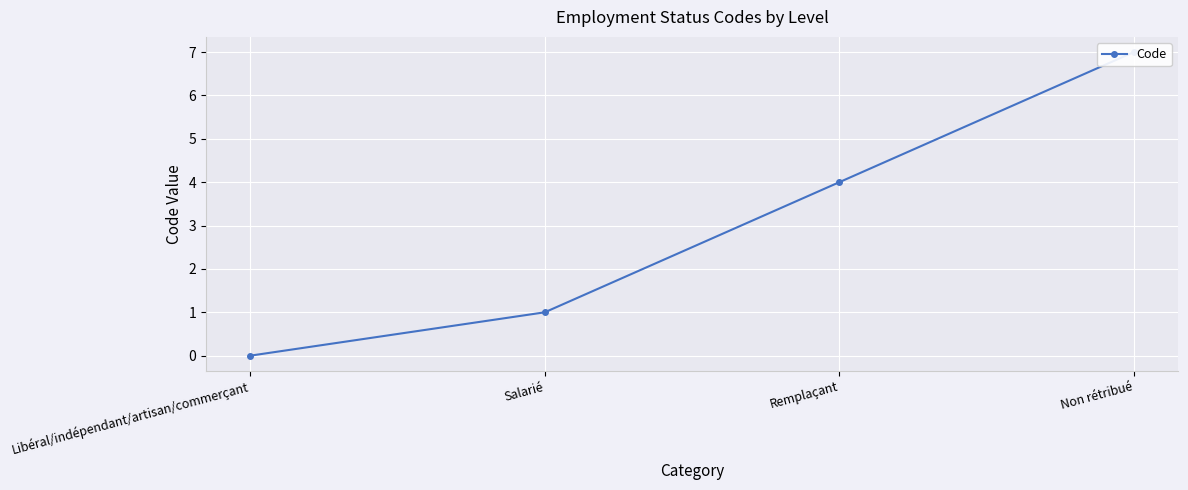

How many data points are less than 4?

2